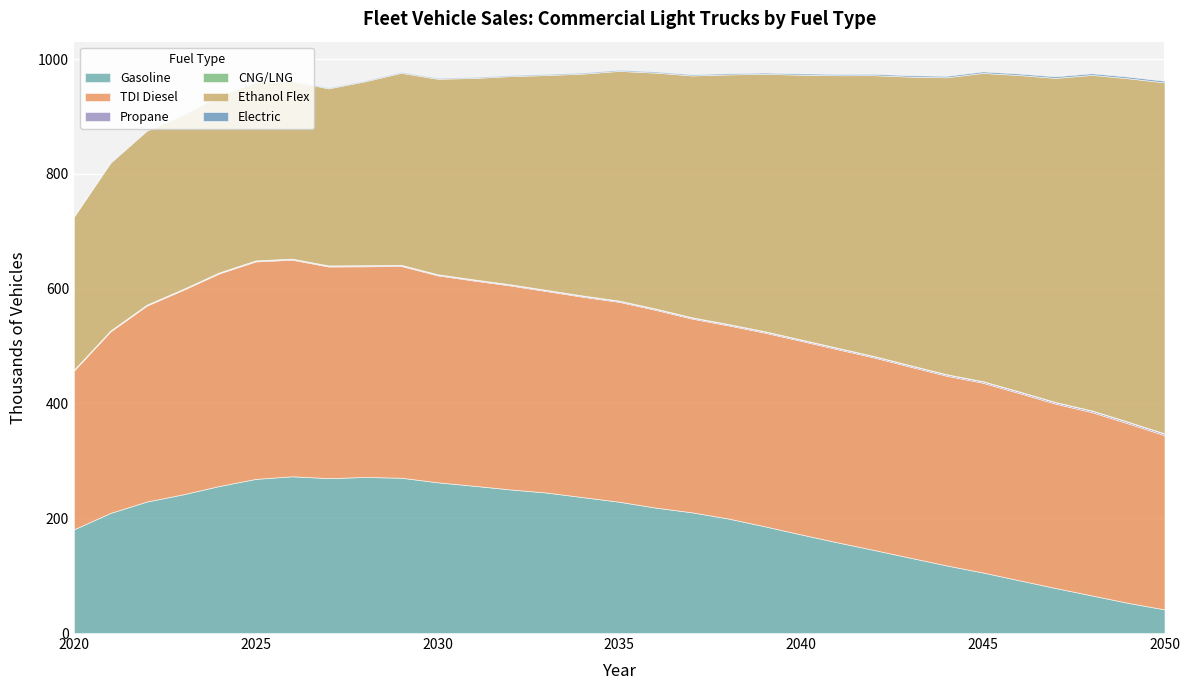

How many times do Ethanol Flex and TDI Diesel cross each other?

1